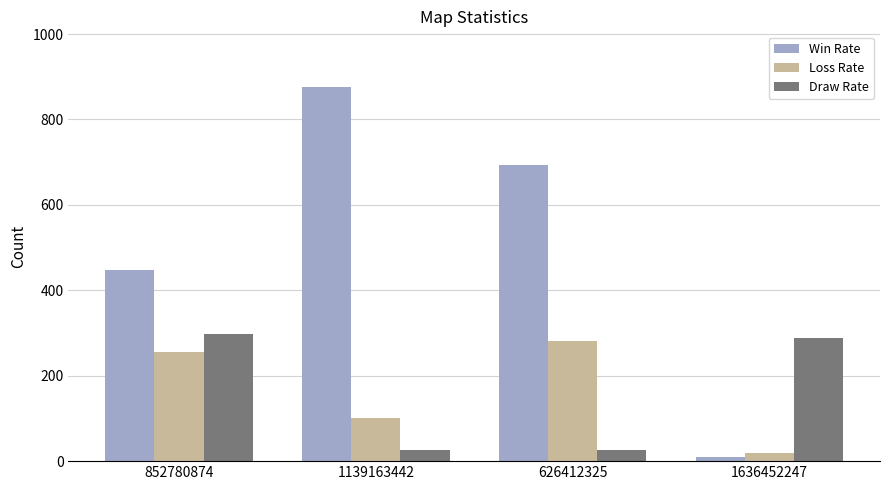

What is the difference between the Win Rate values at 1636452247 and 1139163442?

866